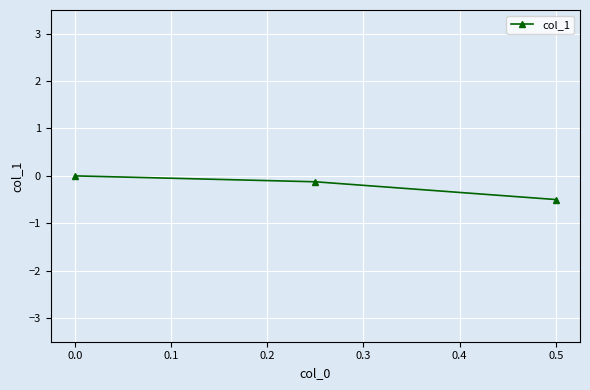

What is the change in value from 0.0 to 0.5?

-0.5